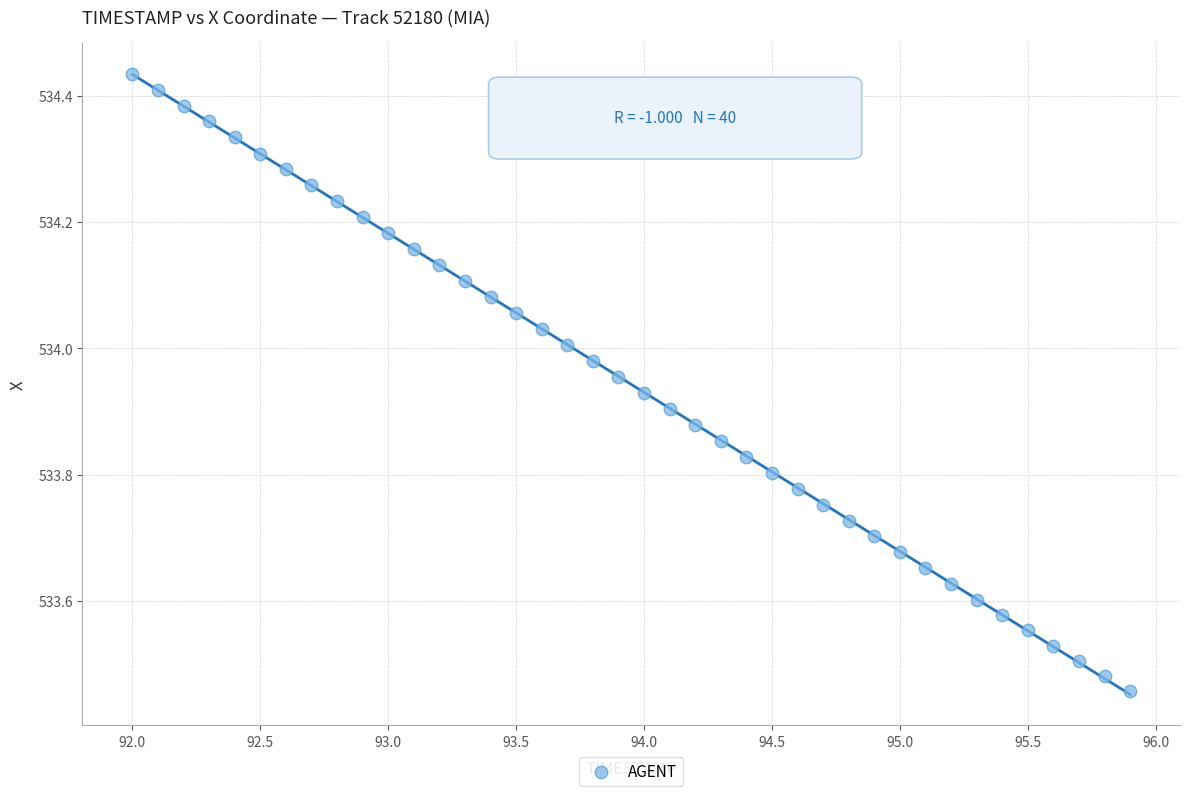

What is the range of Y values (max minus min)?

1.0